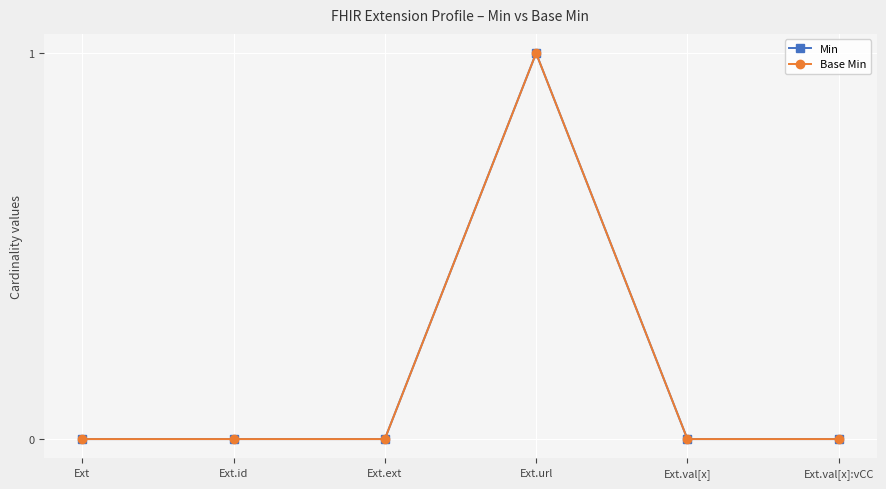

What is the maximum value shown in the chart?

1